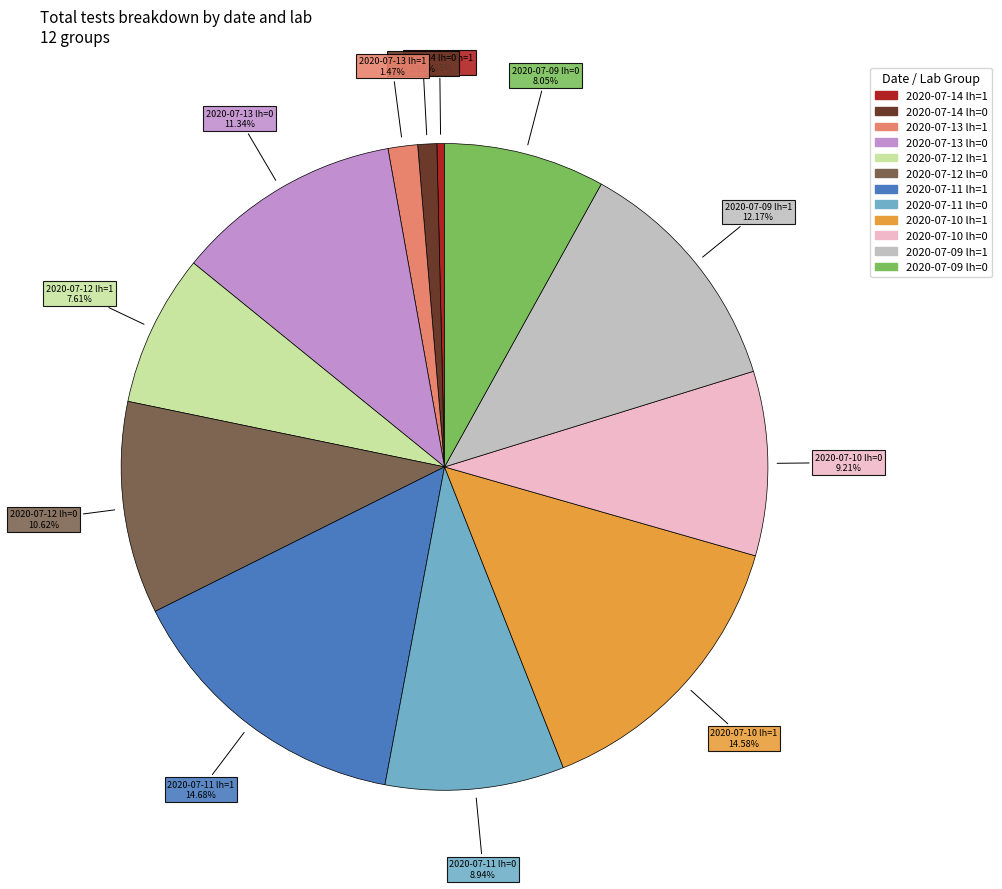

What is the smallest slice in the pie chart?

2020-07-14 lh=1